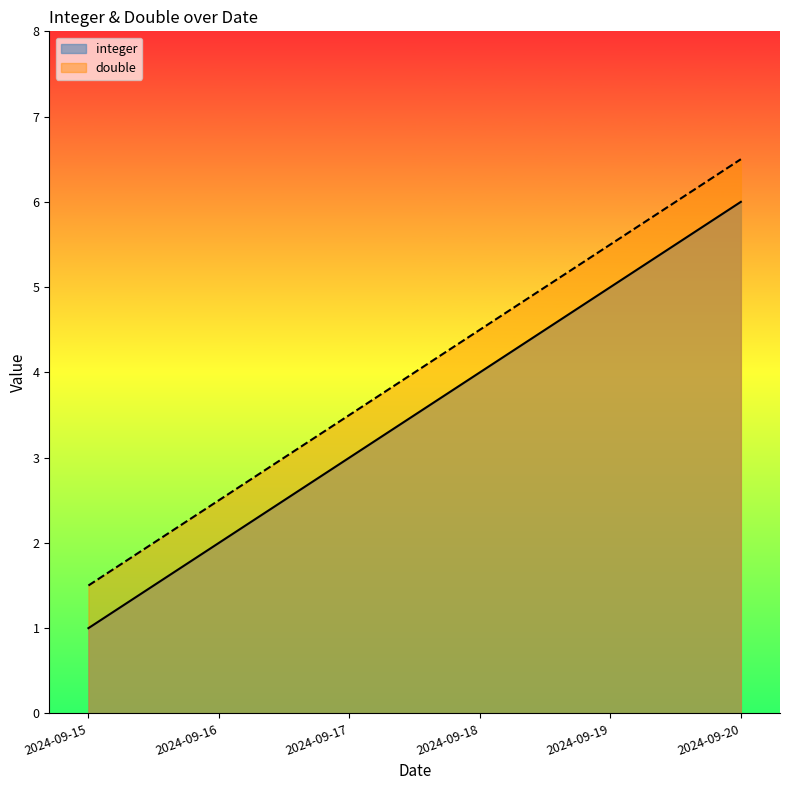

True or false: integer has more than 1 interior local peaks.

False